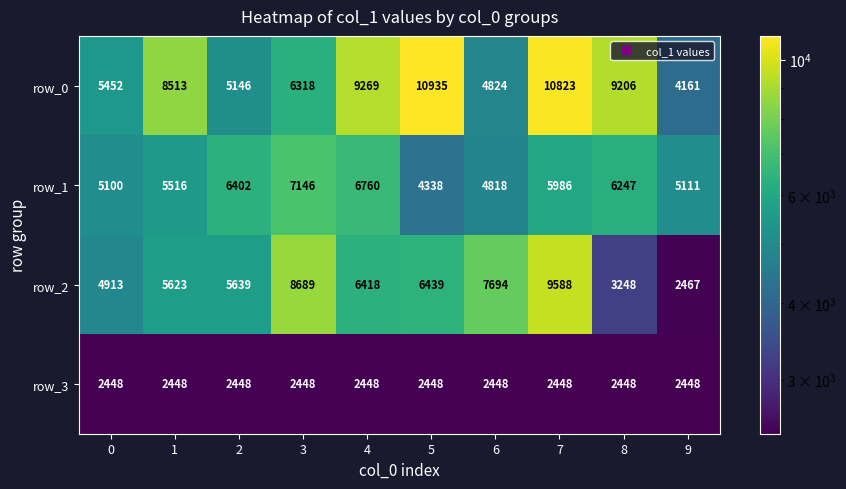

At 3, list the series in order from smallest to largest.

row_3, row_0, row_1, row_2